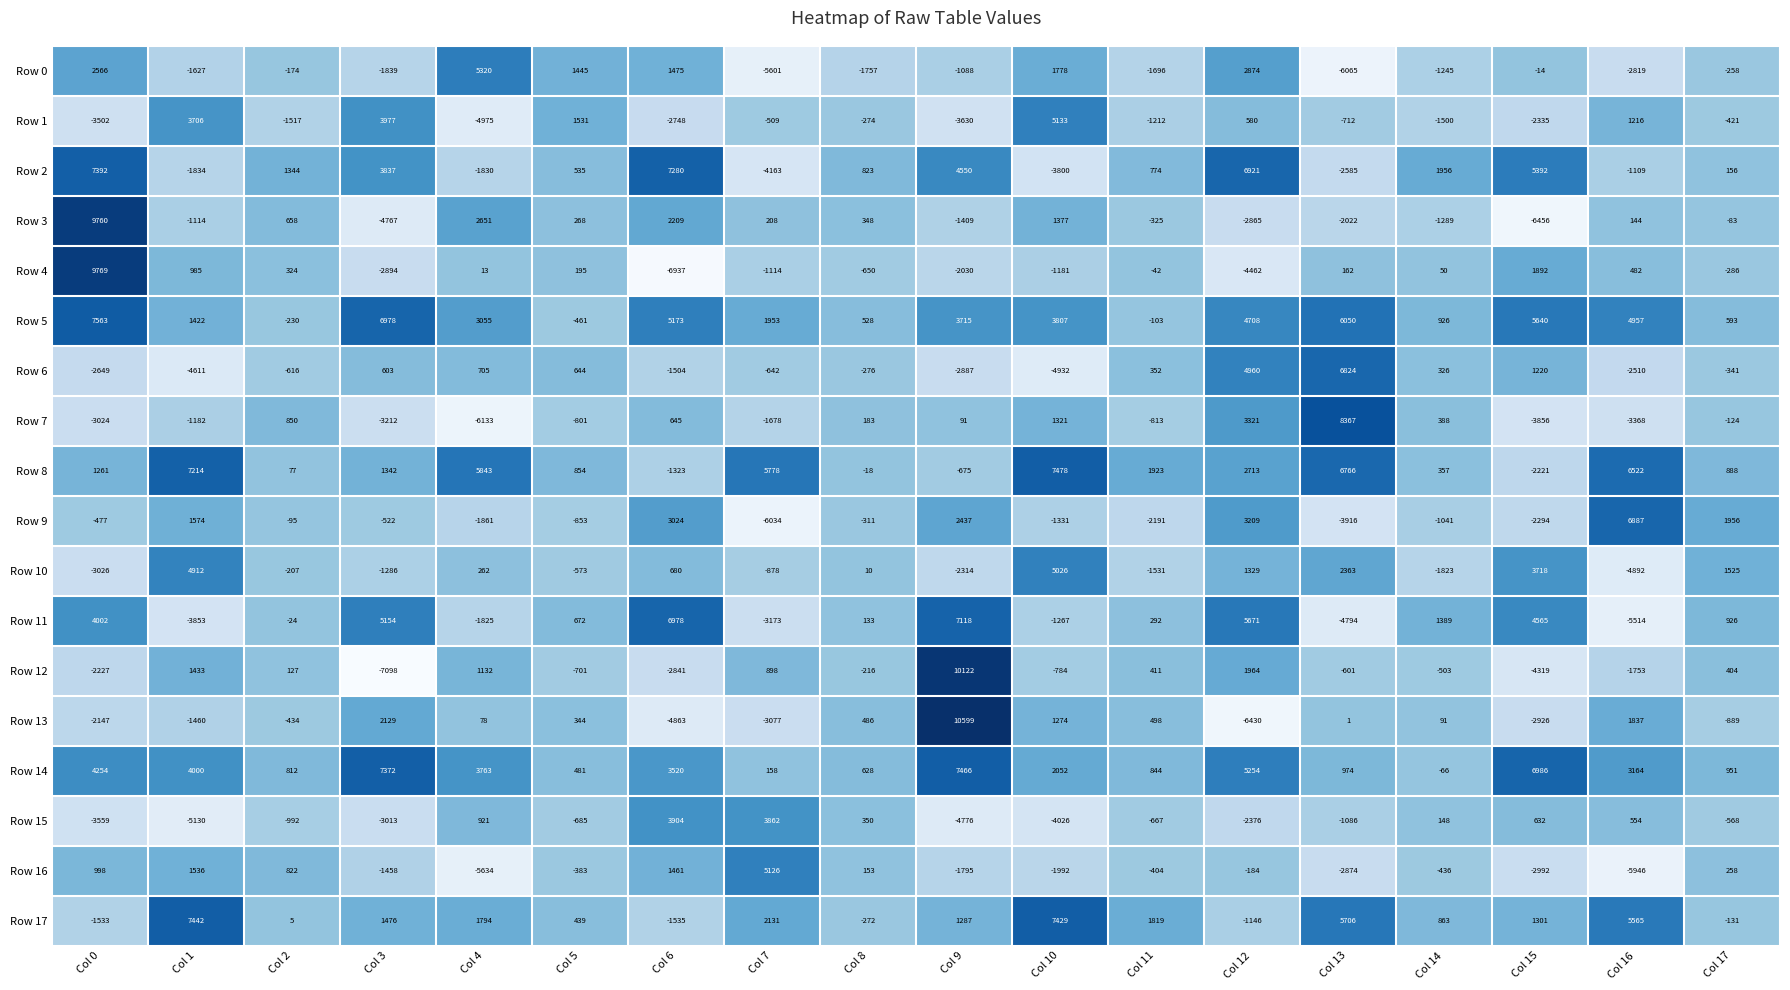

The Row 2 series shows -3800 at Col 10. True or false?

True